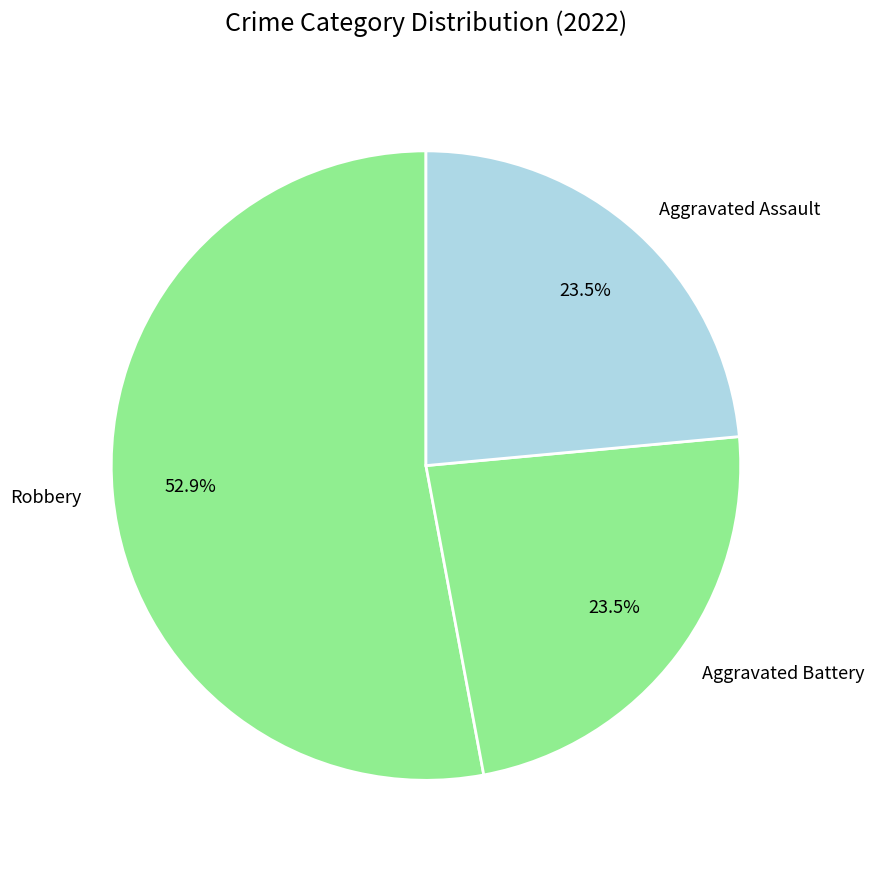

What is the largest slice in the pie chart?

Robbery